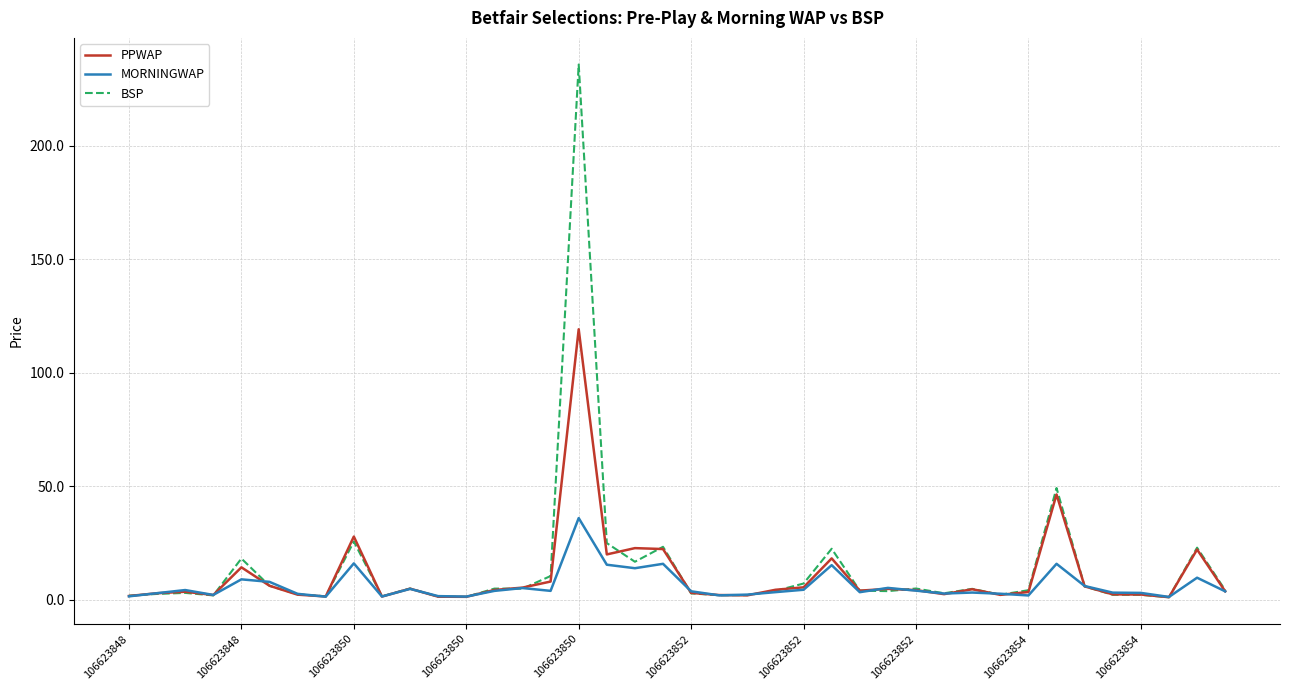

Which series has the largest range (max minus min)?

BSP